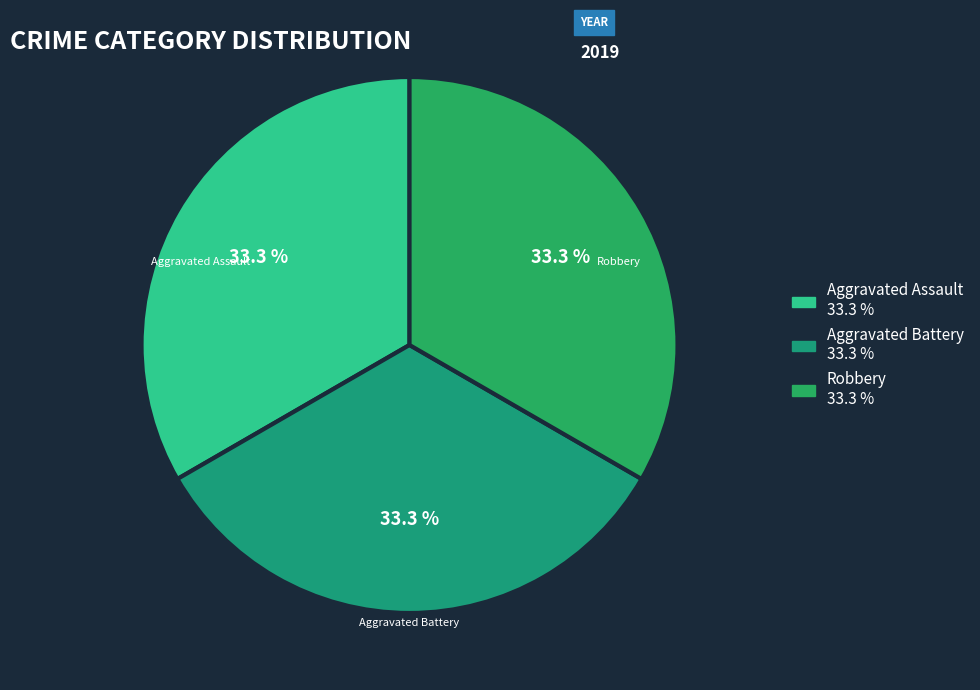

Is there any slice that represents more than half of the pie?

No